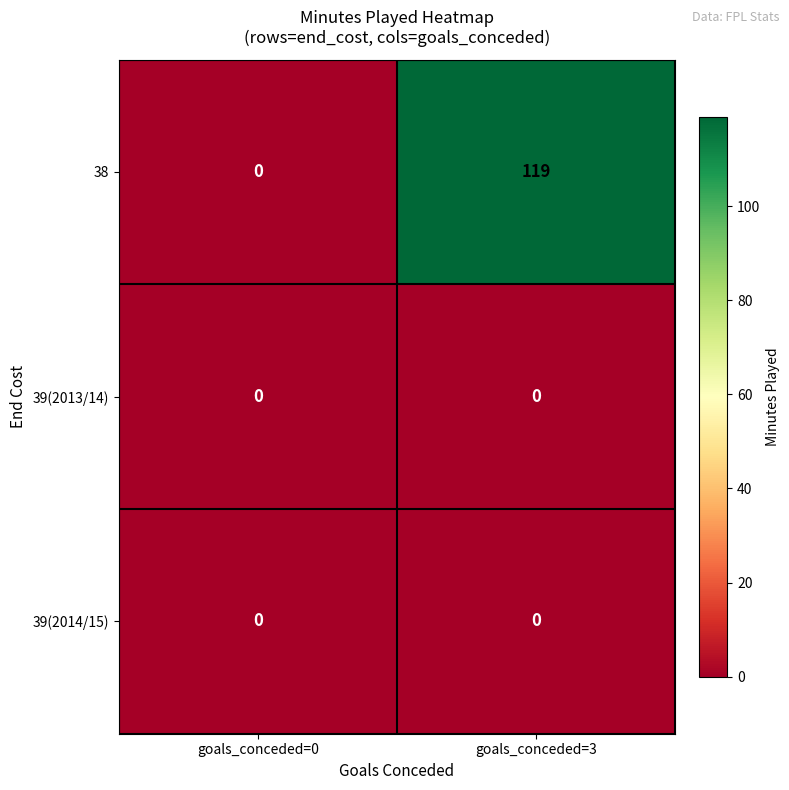

At which category is the sum across all series the highest?

goals_conceded=3